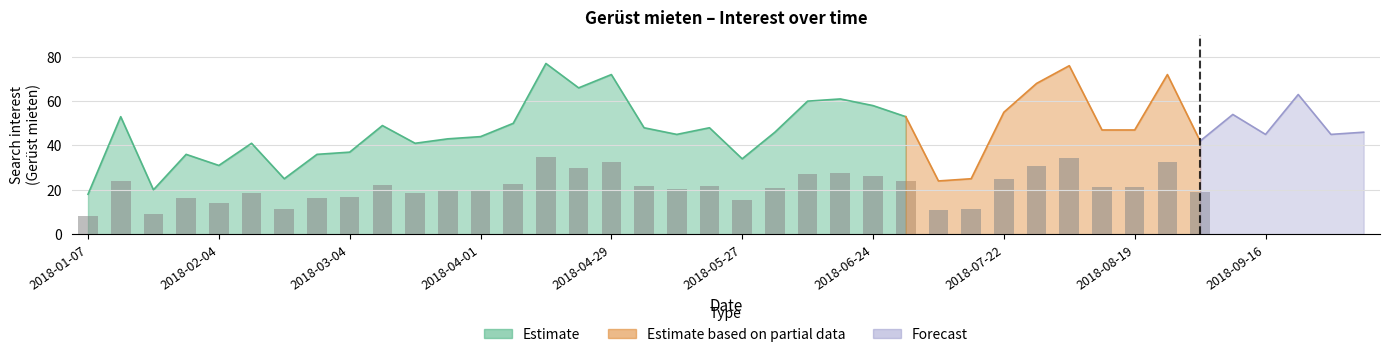

Reading left to right, what are all the values shown in this chart?

18	53	20	36	31	41	25	36	37	49	41	43	44	50	77	66	72	48	45	48	34	46	60	61	58	53	24	25	55	68	76	47	47	72	42	54	45	63	45	46